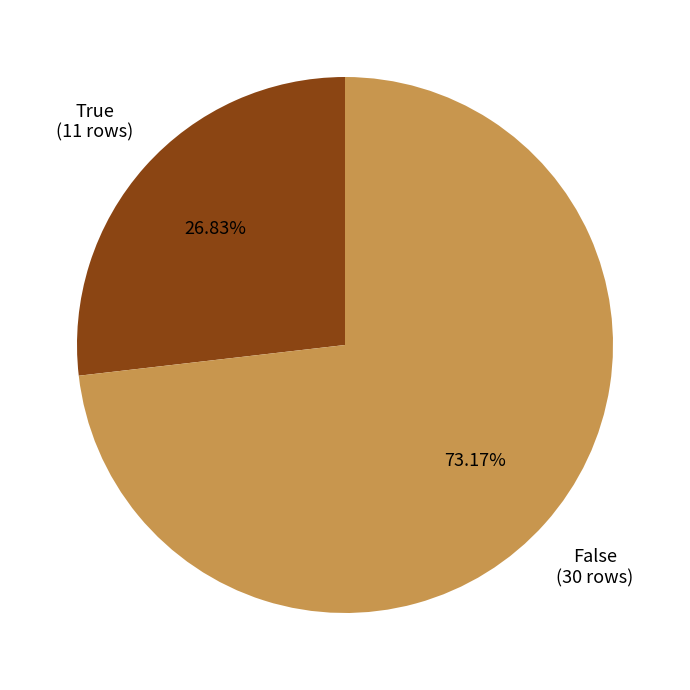

Is there a majority slice in this chart?

Yes